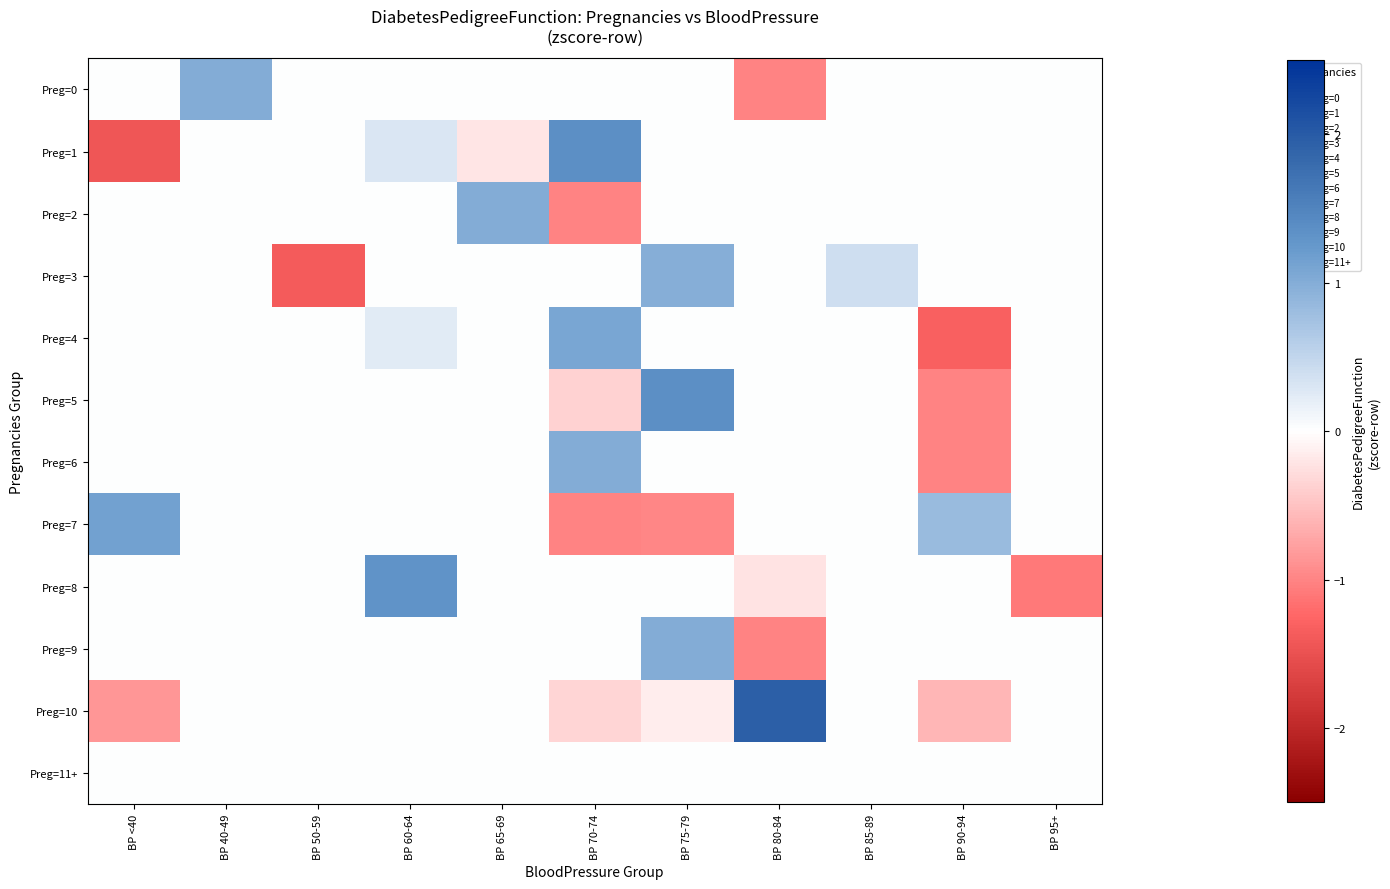

Which has a higher value, BP 85-89 or BP 65-69?

BP 85-89